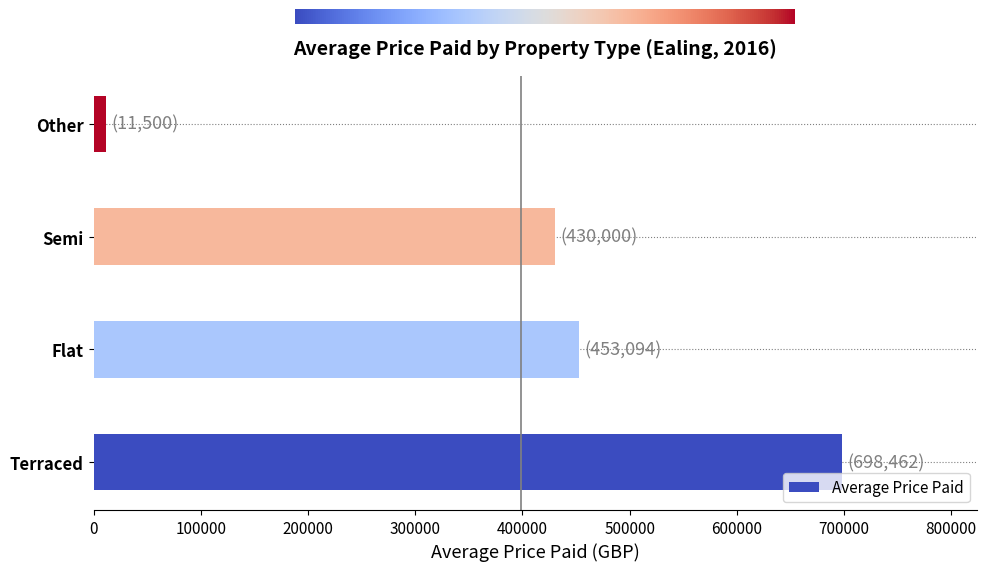

Which has a higher value, Semi or Terraced?

Terraced